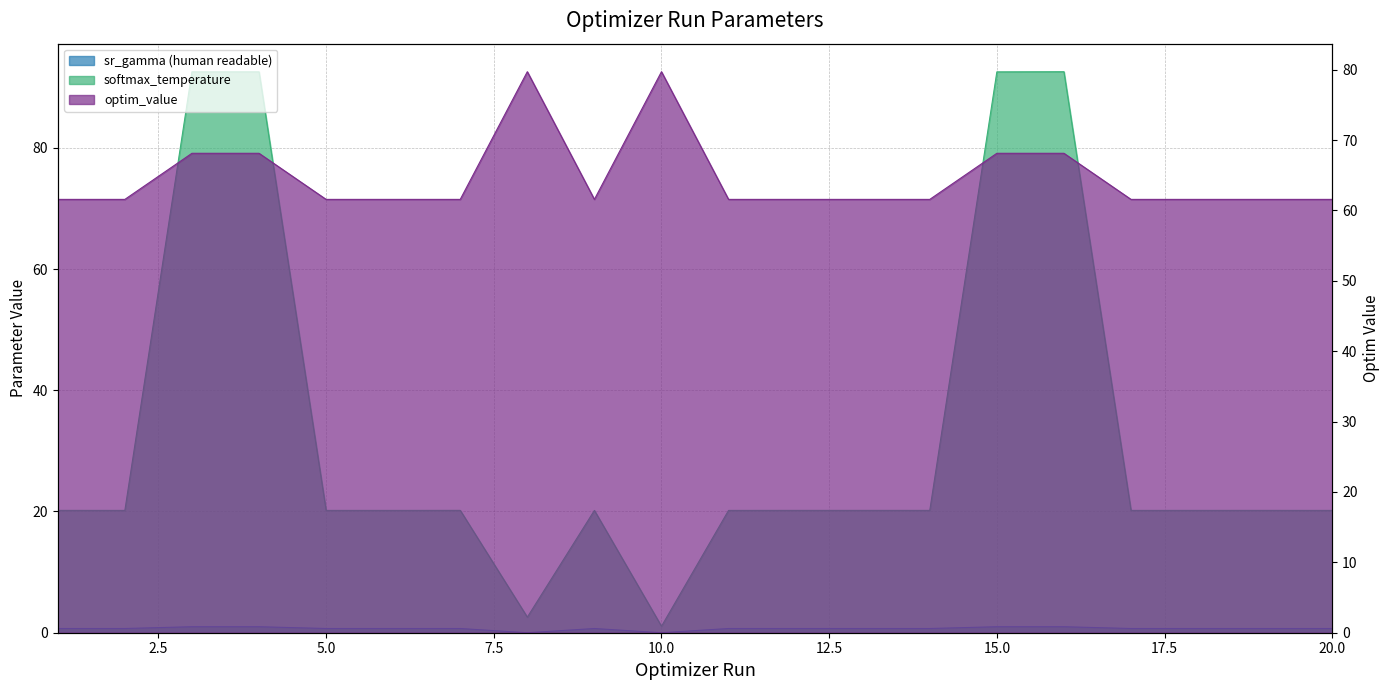

How many categories are shown in the chart?

20